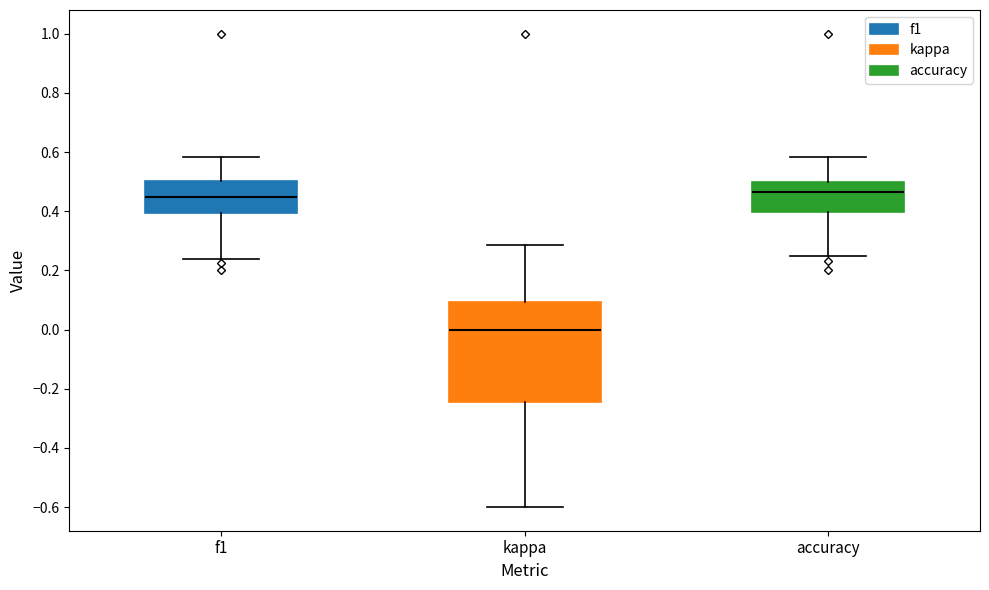

Where does the lower whisker of the box for accuracy end on the y-axis? The values are not printed on the chart, so give them approximately, as read against the axis.

0.26